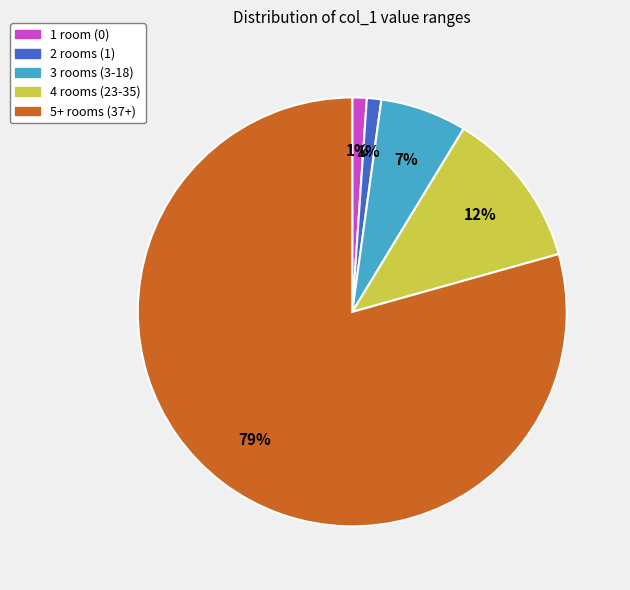

Between 1 room (0) and 3 rooms (3-18), which is larger?

3 rooms (3-18)